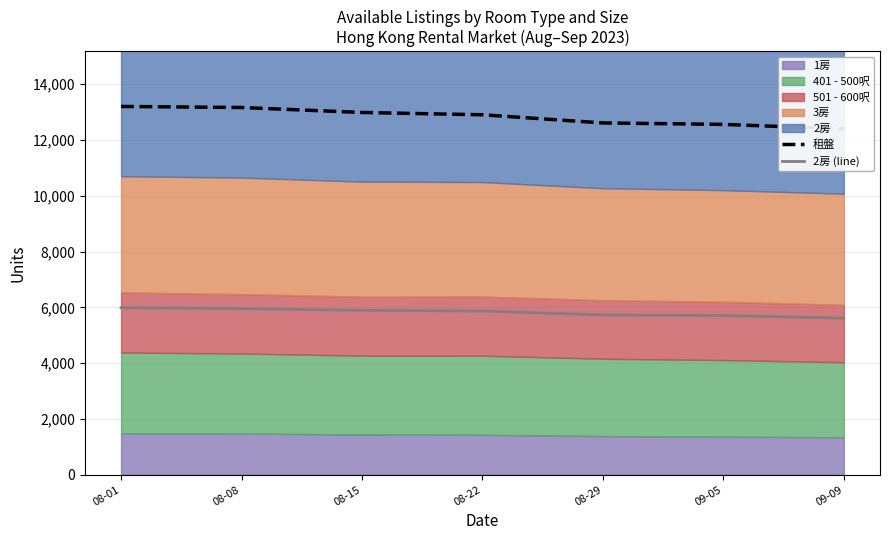

The value of 2房 (line) at 08-08 is 5952. True or false?

True